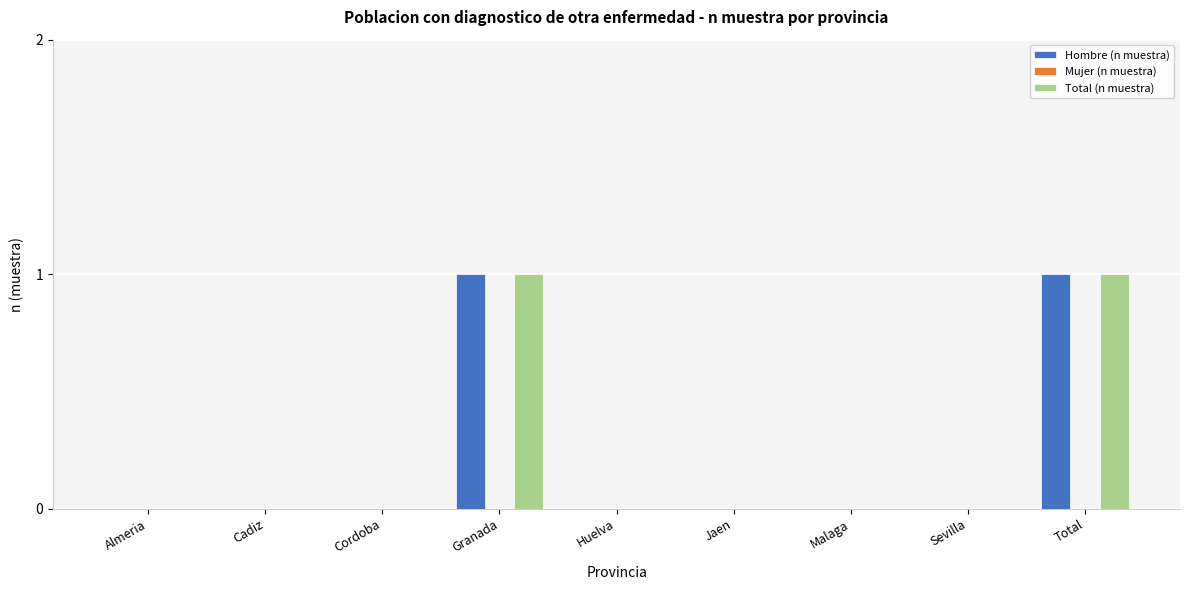

True or false: Total (n muestra) has a value of -1 at Cordoba.

False